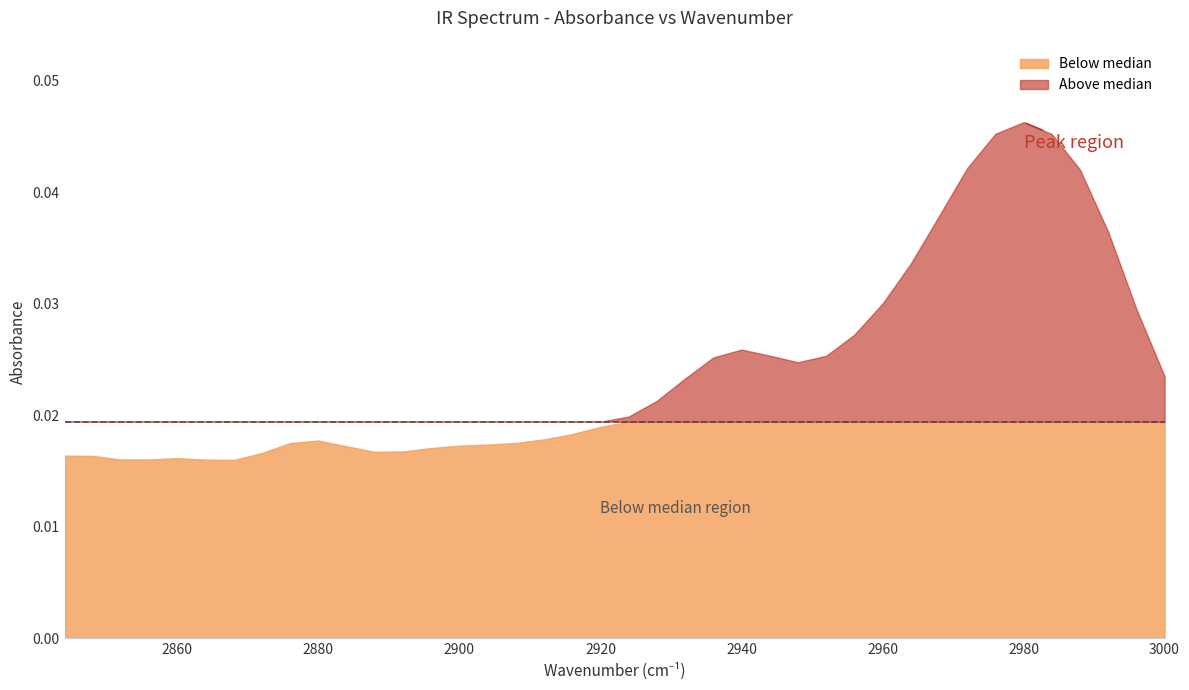

How many lines are shown in the chart?

1